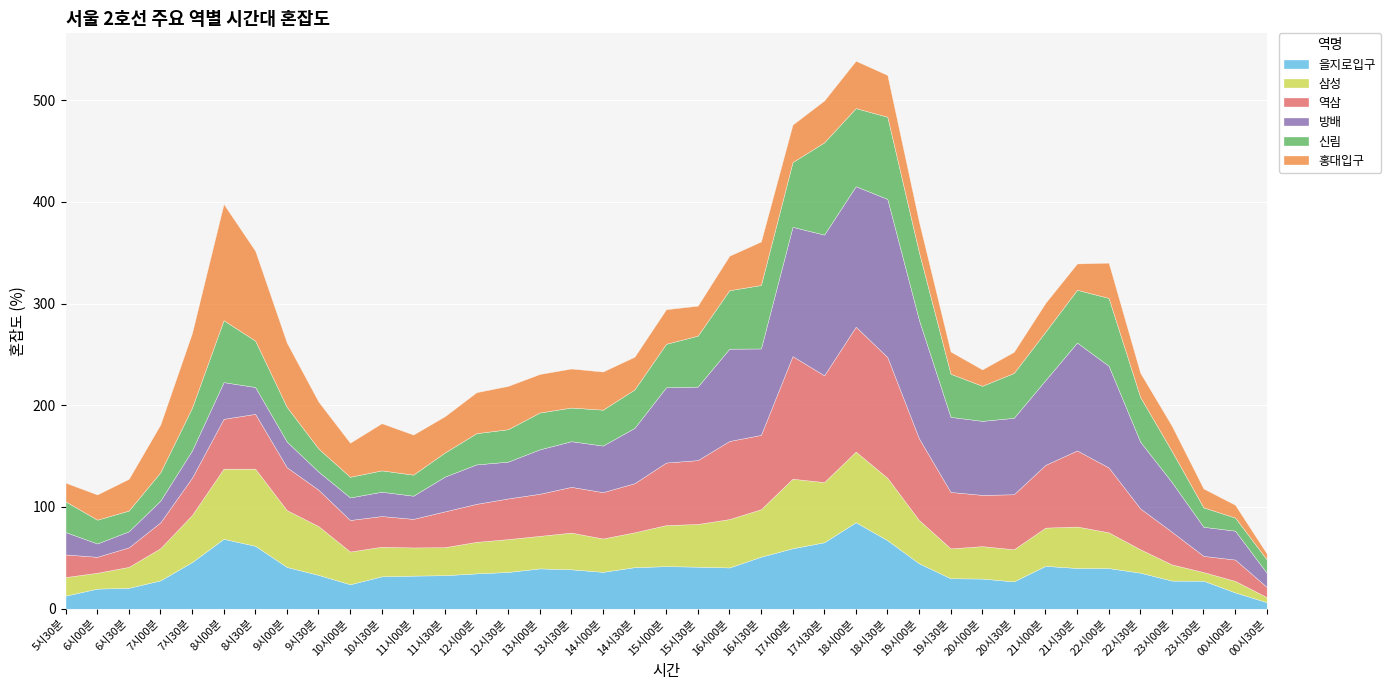

Reading left to right, transcribe all the data shown in this chart.

을지로입구: 5시30분=12.8	6시00분=19.7	6시30분=20.5	7시00분=27.8	7시30분=45.8	8시00분=68.7	8시30분=61.8	9시00분=41.0	9시30분=33.2	10시00분=24.0	10시30분=31.8	11시00분=32.5	11시30분=32.9	12시00분=34.7	12시30분=36.1	13시00분=39.6	13시30분=38.7	14시00분=36.2	14시30분=40.8	15시00분=41.8	15시30분=41.3	16시00분=40.5	16시30분=51.1	17시00분=59.4	17시30분=65.3	18시00분=85.0	18시30분=67.3	19시00분=44.6	19시30분=29.9	20시00분=29.6	20시30분=26.8	21시00분=42.1	21시30분=40.0	22시00분=39.9	22시30분=35.4	23시00분=27.6	23시30분=27.5	00시00분=16.0	00시30분=6.4
삼성: 5시30분=18.3	6시00분=15.6	6시30분=20.6	7시00분=31.7	7시30분=46.3	8시00분=69.0	8시30분=75.9	9시00분=55.9	9시30분=48.0	10시00분=32.2	10시30분=29.1	11시00분=27.7	11시30분=27.6	12시00분=31.0	12시30분=32.3	13시00분=32.0	13시30분=36.1	14시00분=32.8	14시30분=34.3	15시00분=40.4	15시30분=42.0	16시00분=47.6	16시30분=46.7	17시00분=68.4	17시30분=59.2	18시00분=69.5	18시30분=61.4	19시00분=42.6	19시30분=29.4	20시00분=31.9	20시30분=31.6	21시00분=37.6	21시30분=40.8	22시00분=35.2	22시30분=23.0	23시00분=15.9	23시30분=8.5	00시00분=11.3	00시30분=5.0
역삼: 5시30분=22.2	6시00분=15.7	6시30분=19.2	7시00분=25.4	7시30분=36.7	8시00분=49.0	8시30분=53.9	9시00분=42.2	9시30분=35.8	10시00분=31.0	10시30분=30.2	11시00분=28.1	11시30분=35.2	12시00분=37.4	12시30분=40.0	13시00분=41.4	13시30분=45.0	14시00분=45.6	14시30분=48.3	15시00분=61.5	15시30분=62.8	16시00분=76.8	16시30분=73.1	17시00분=120.6	17시30분=105.0	18시00분=122.8	18시30분=118.8	19시00분=80.3	19시30분=55.5	20시00분=50.4	20시30분=54.1	21시00분=61.7	21시30분=74.8	22시00분=63.8	22시30분=40.2	23시00분=32.1	23시30분=15.9	00시00분=21.0	00시30분=10.0
방배: 5시30분=22.0	6시00분=13.1	6시30분=15.8	7시00분=21.4	7시30분=26.8	8시00분=36.1	8시30분=26.4	9시00분=25.2	9시30분=17.8	10시00분=22.2	10시30분=23.9	11시00분=22.8	11시30분=34.2	12시00분=38.8	12시30분=36.2	13시00분=43.7	13시30분=44.9	14시00분=45.8	14시30분=54.4	15시00분=74.1	15시30분=72.3	16시00분=90.8	16시30분=85.0	17시00분=127.1	17시30분=138.4	18시00분=138.2	18시30분=155.5	19시00분=116.5	19시30분=73.8	20시00분=72.8	20시30분=75.2	21시00분=83.4	21시30분=106.1	22시00분=100.0	22시30분=65.6	23시00분=48.8	23시30분=28.6	00시00분=28.4	00시30분=13.9
신림: 5시30분=30.2	6시00분=23.4	6시30분=20.4	7시00분=27.9	7시30분=42.0	8시00분=60.9	8시30분=45.6	9시00분=34.1	9시30분=22.7	10시00분=20.3	10시30분=21.0	11시00분=20.7	11시30분=23.7	12시00분=30.7	12시30분=31.9	13시00분=36.2	13시30분=33.1	14시00분=35.3	14시30분=37.8	15시00분=42.7	15시30분=50.1	16시00분=57.5	16시30분=62.4	17시00분=63.7	17시30분=90.7	18시00분=76.8	18시30분=80.8	19시00분=66.6	19시30분=42.4	20시00분=34.5	20시30분=44.1	21시00분=47.6	21시30분=51.9	22시00분=66.7	22시30분=43.9	23시00분=30.5	23시30분=19.1	00시00분=12.9	00시30분=13.2
홍대입구: 5시30분=18.4	6시00분=24.8	6시30분=31.2	7시00분=47.0	7시30분=73.5	8시00분=114.4	8시30분=88.4	9시00분=63.2	9시30분=46.2	10시00분=33.5	10시30분=46.4	11시00분=39.4	11시30분=35.7	12시00분=40.3	12시30분=42.6	13시00분=37.9	13시30분=38.4	14시00분=37.5	14시30분=32.2	15시00분=34.0	15시30분=29.5	16시00분=33.9	16시30분=42.8	17시00분=36.9	17시30분=41.2	18시00분=46.6	18시30분=41.1	19시00분=30.0	19시30분=21.9	20시00분=16.1	20시30분=20.8	21시00분=28.4	21시30분=25.9	22시00분=34.7	22시30분=23.9	23시00분=24.9	23시30분=18.6	00시00분=12.6	00시30분=5.8